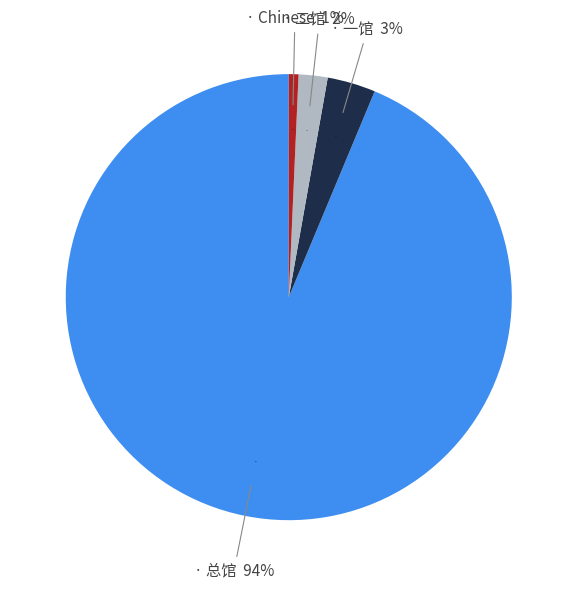

What is the ratio of the value at Chinese to the value at 一馆?

0.2